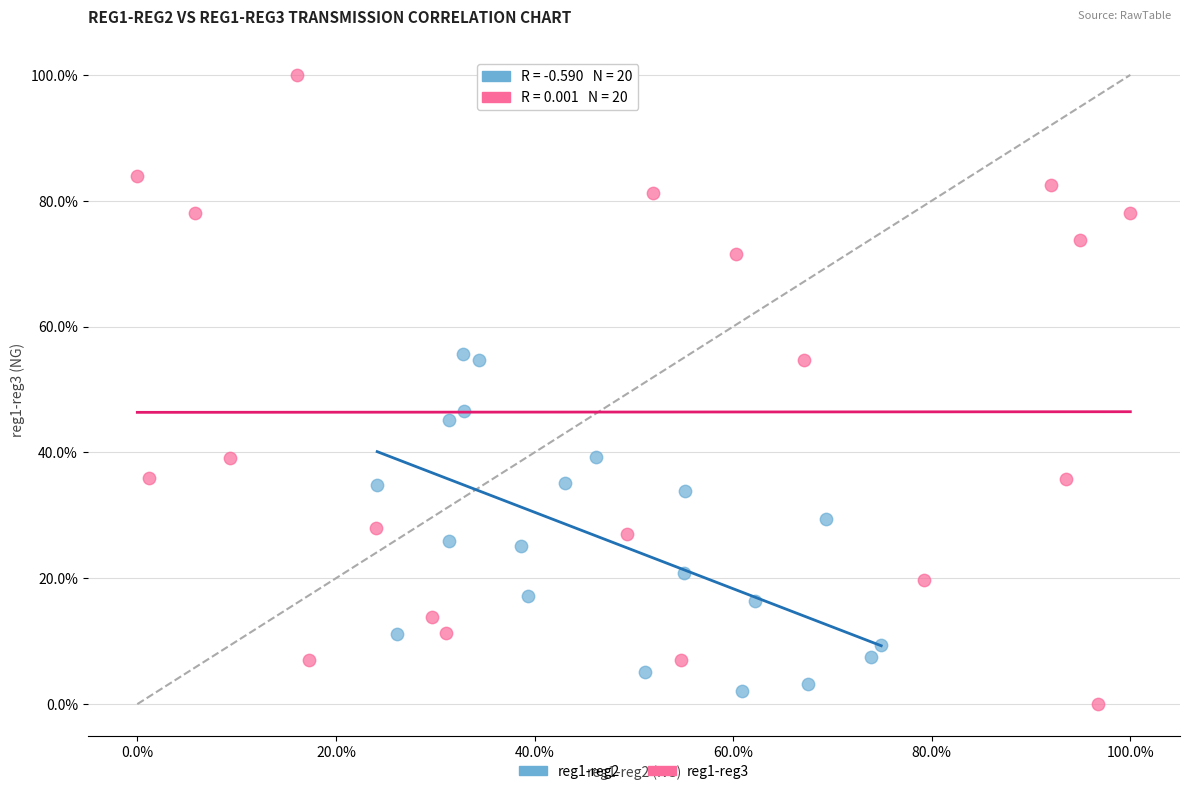

What are all the series names shown in the legend?

reg1-reg2, reg1-reg3